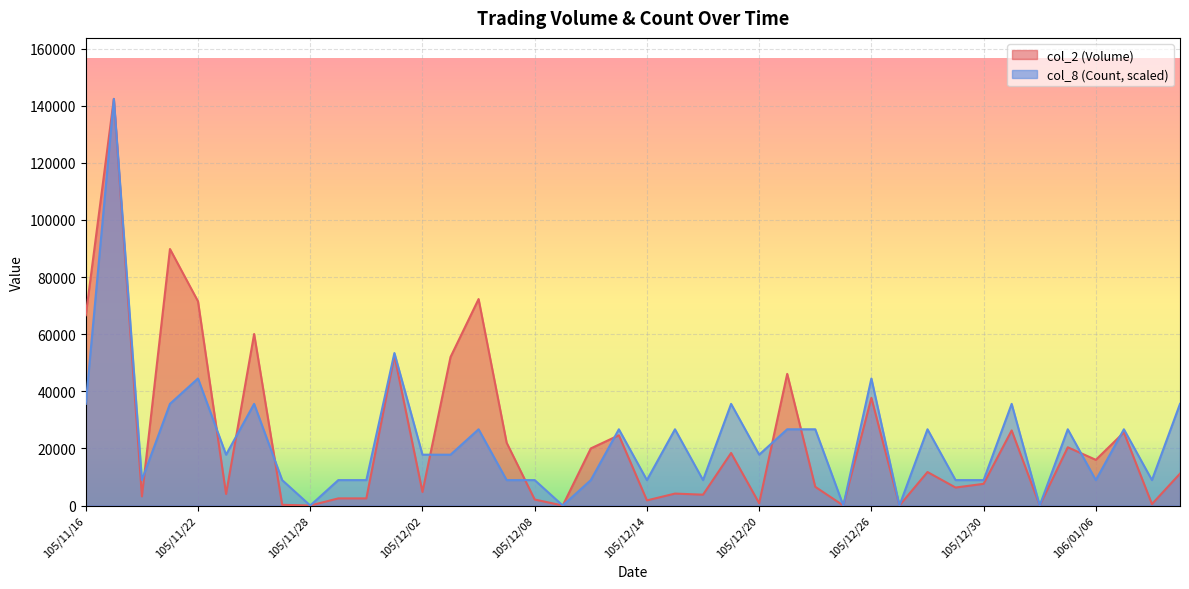

How many values in the col_2 (Volume) series are below 11170?

20